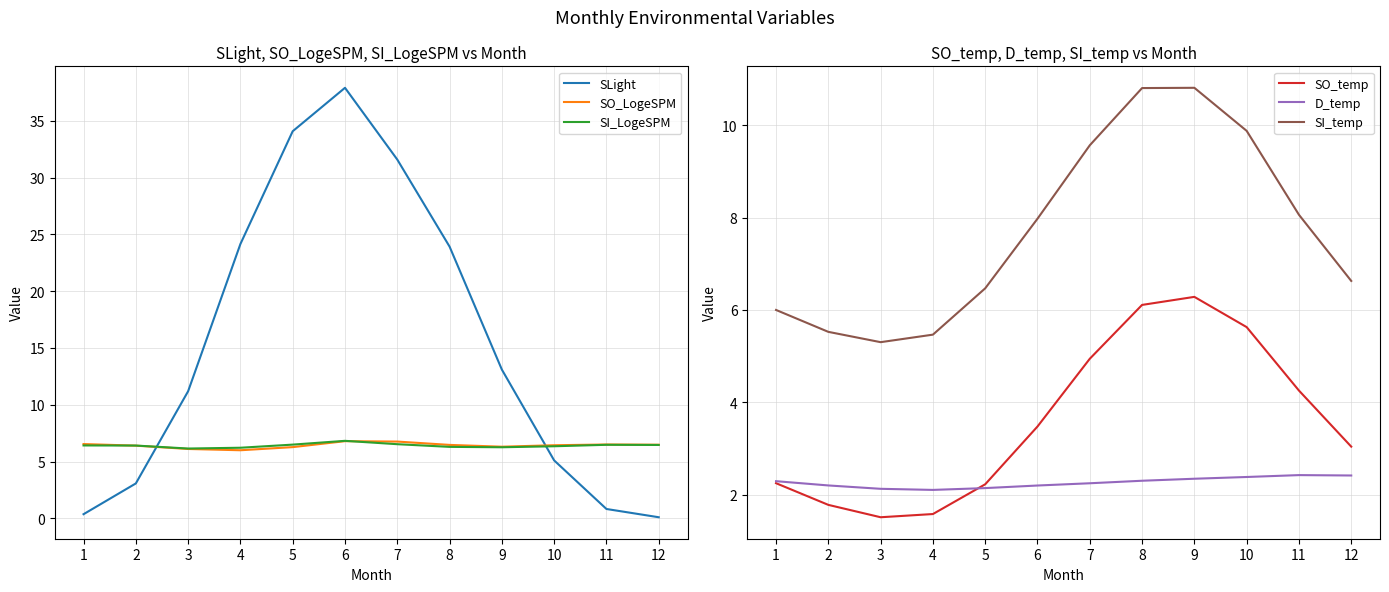

How many data points in SO_LogeSPM are above 6?

11